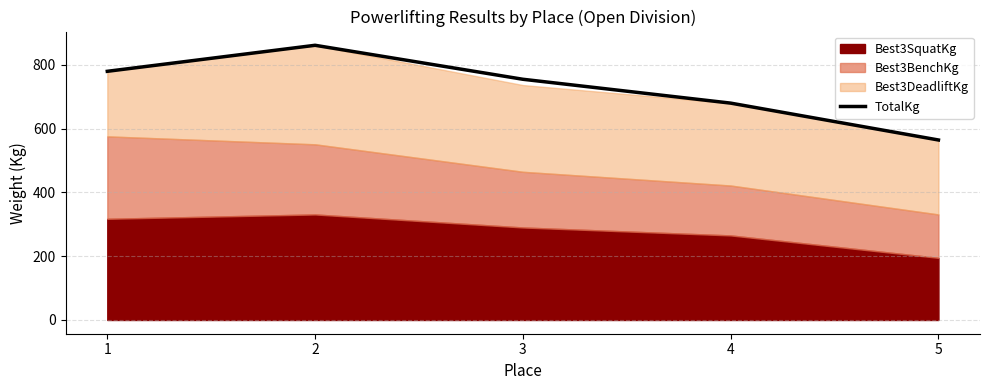

What is the difference between the second highest and minimum values?

215.5